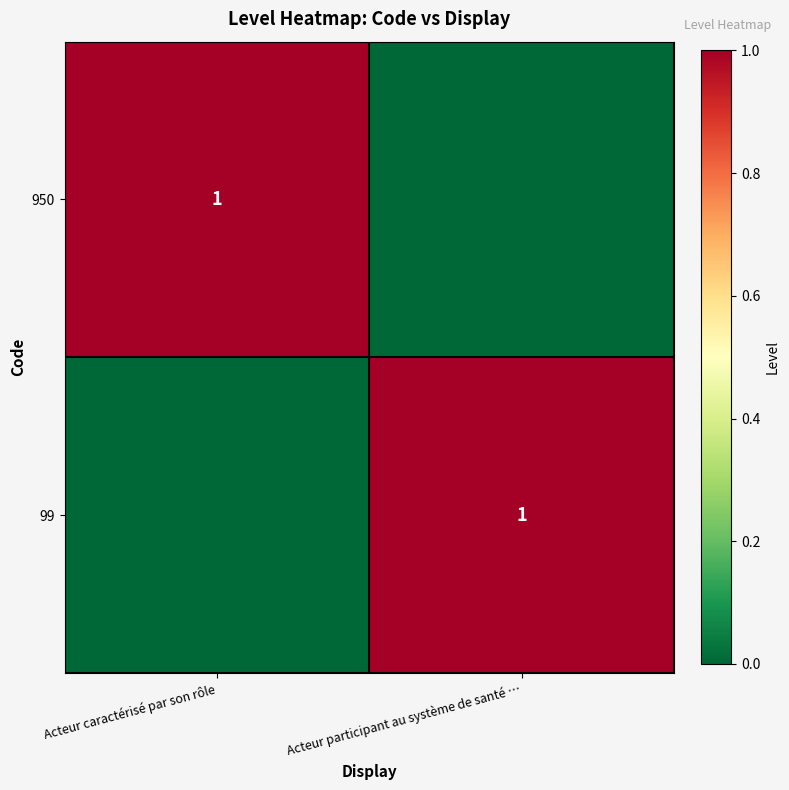

True or false: 950 has a value of 1 at Acteur caractérisé par son rôle.

True